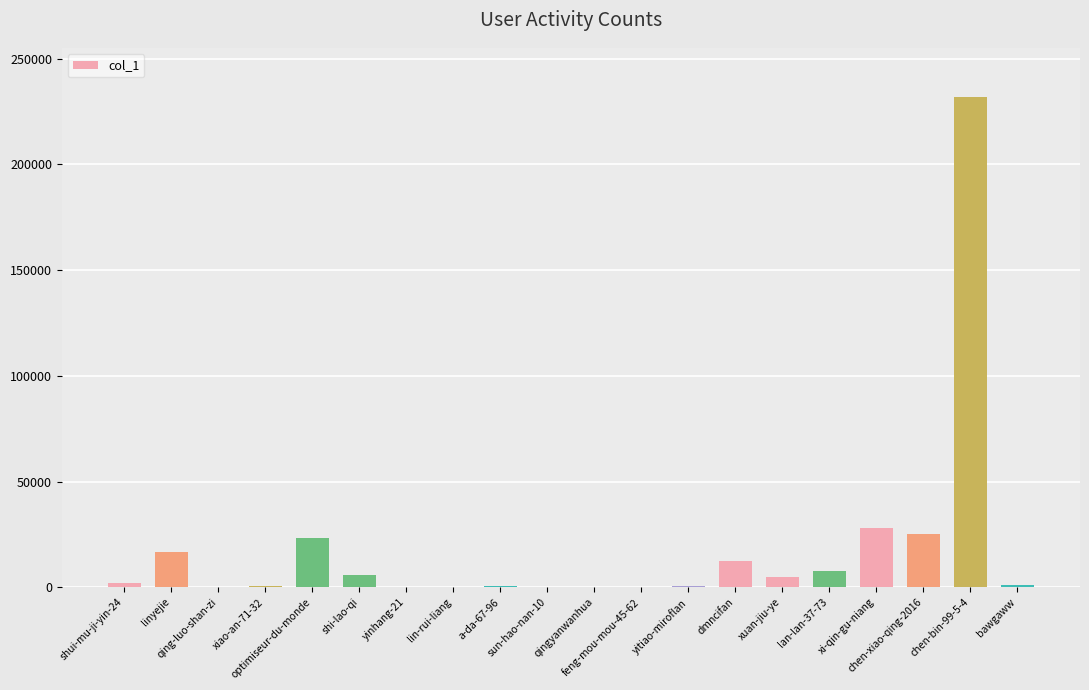

What is the sum of all values?

360397